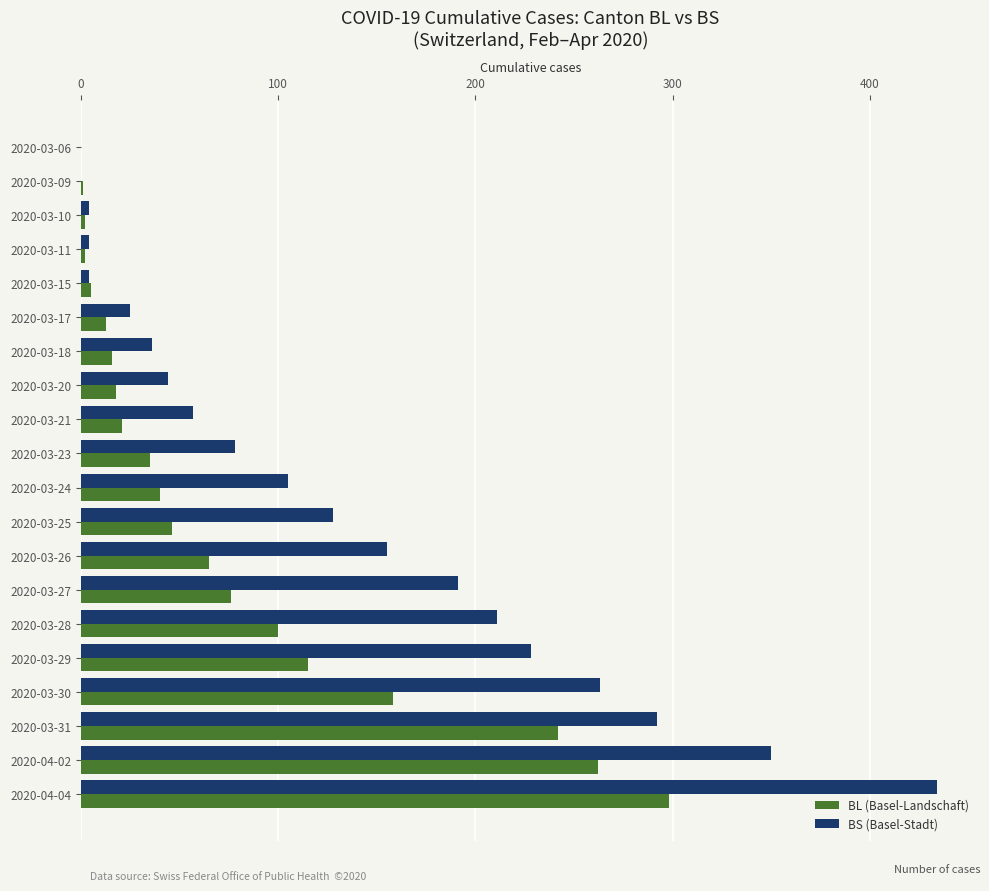

What is the sum of all BL (Basel-Landschaft) values?

1515